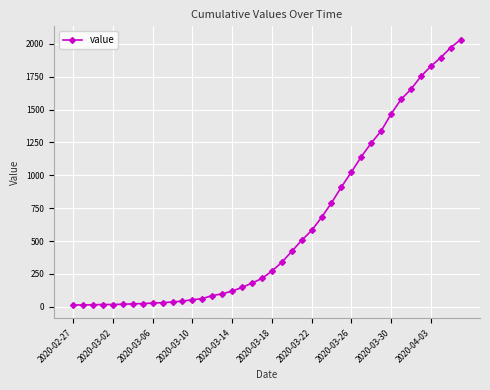

What is the greatest value displayed?

2032